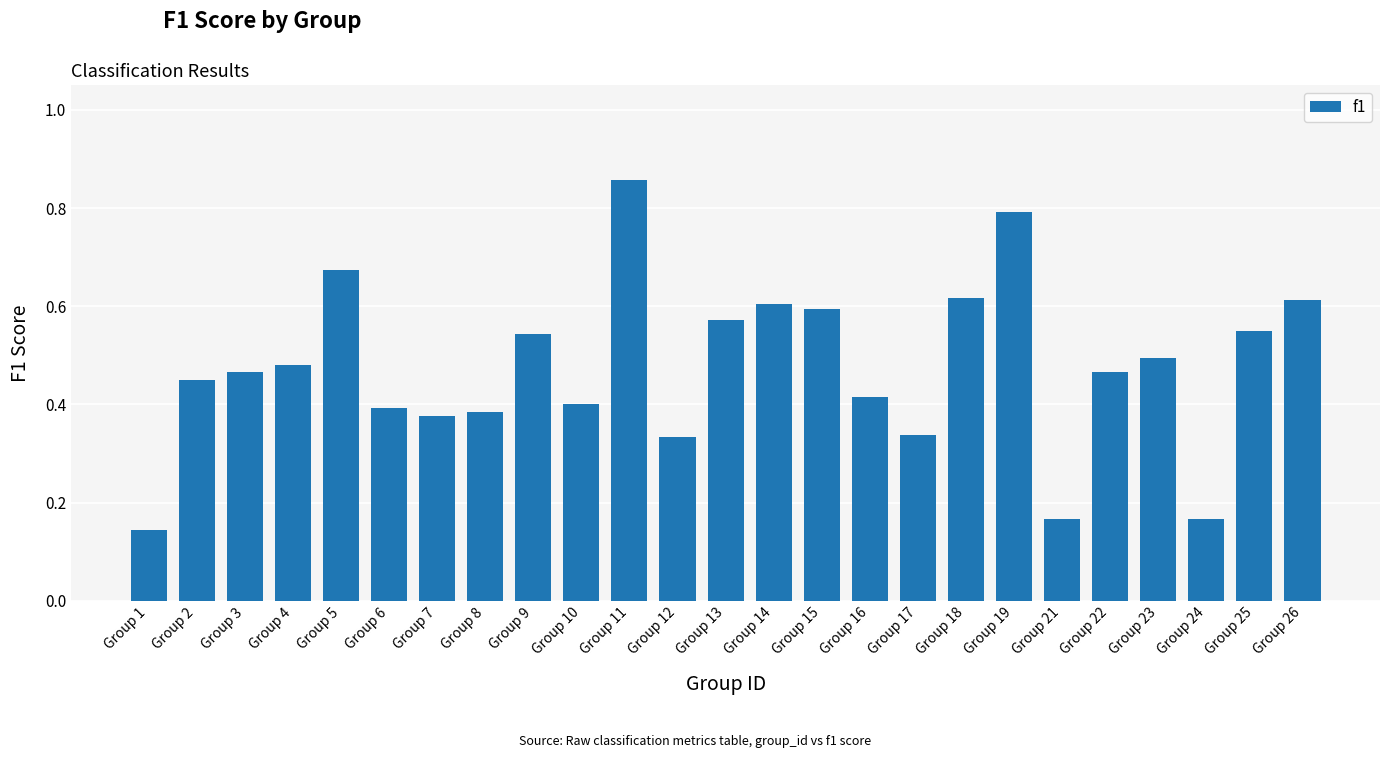

Between Group 26 and Group 17, which is larger?

Group 26